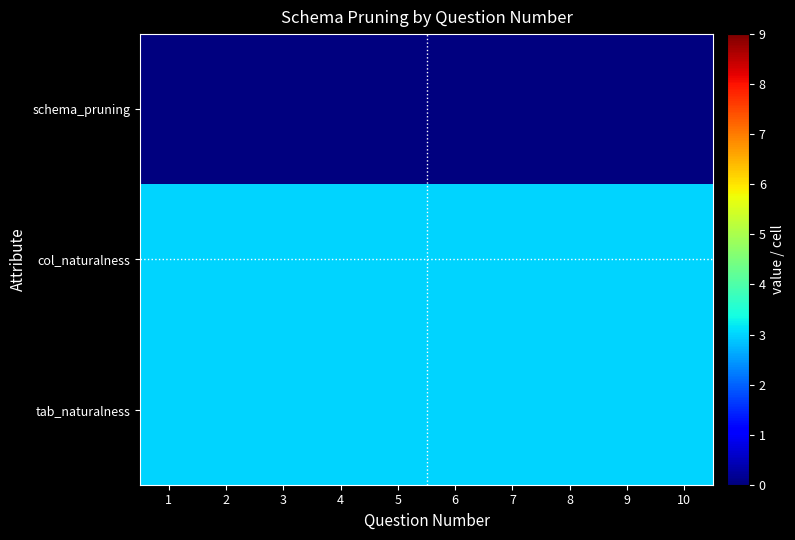

What is the total value across all series at 5?

6